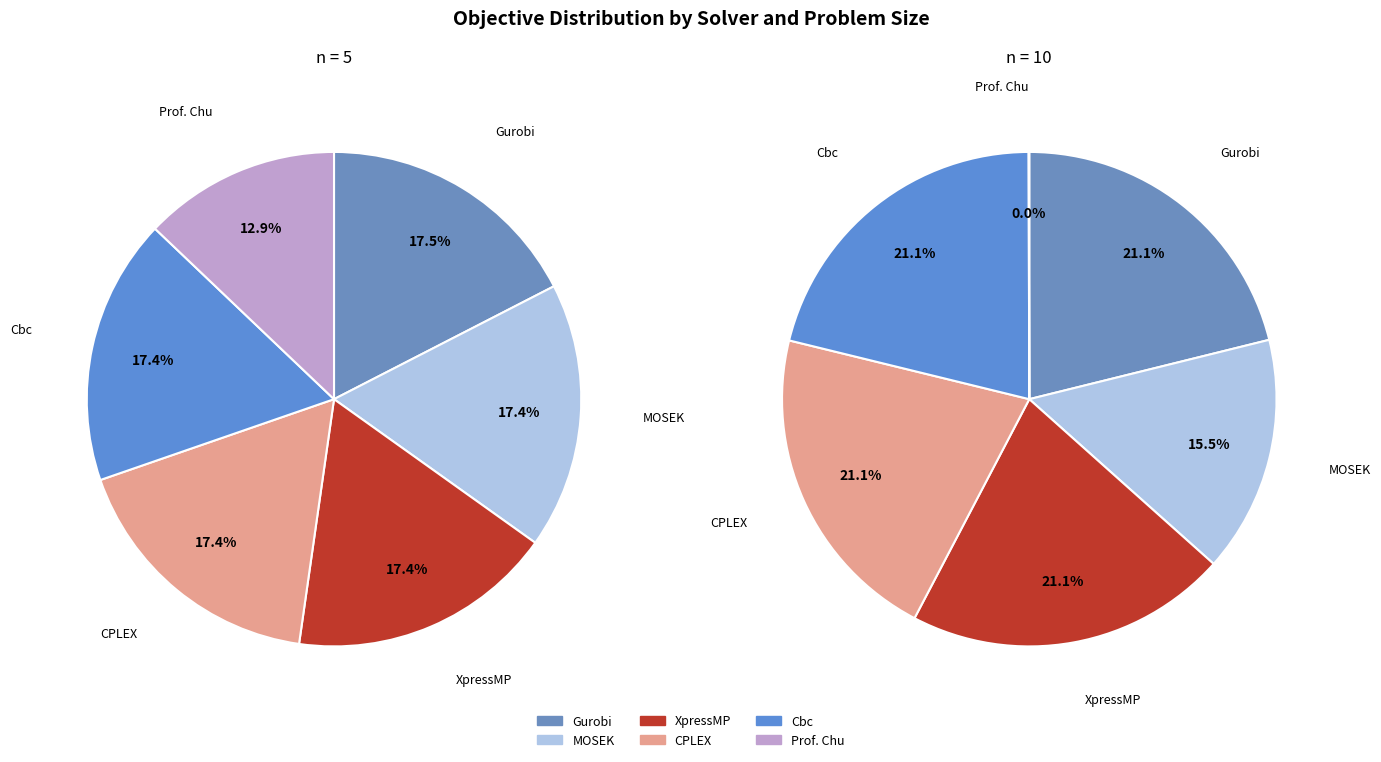

Which slice is the smallest?

Prof. Chu